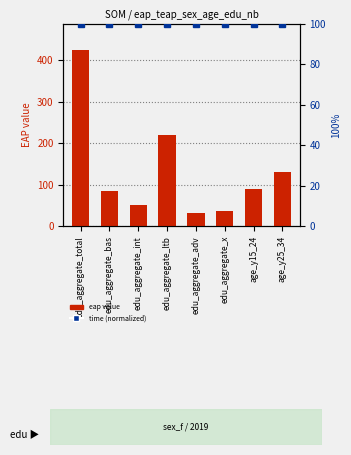

What is the approximate value of time (normalized) at age_y25_34?

100.0